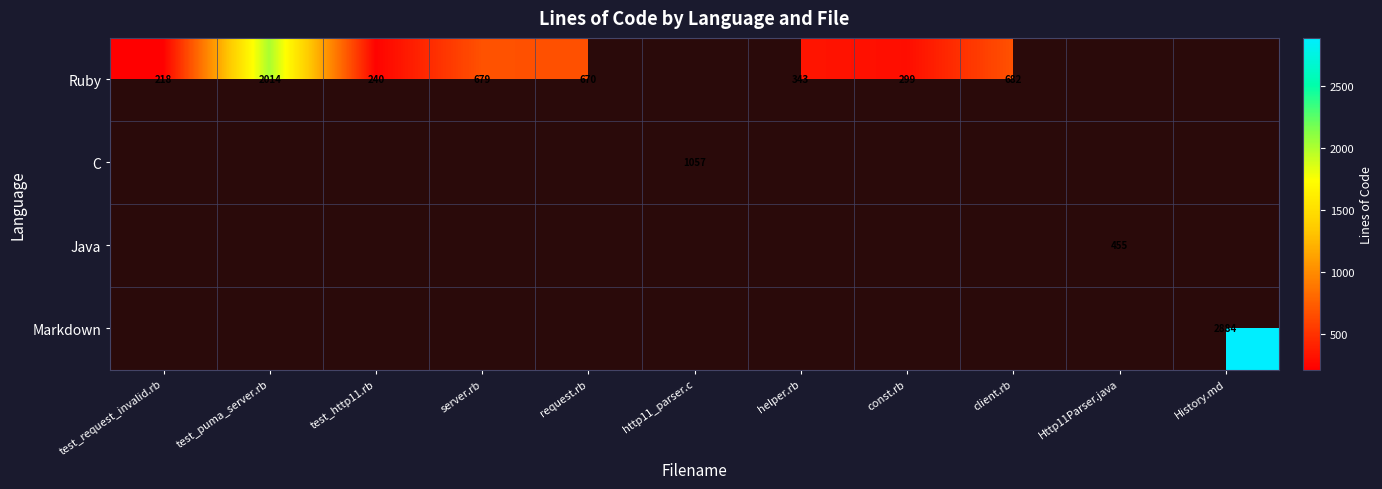

What is the smallest value displayed?

218.0